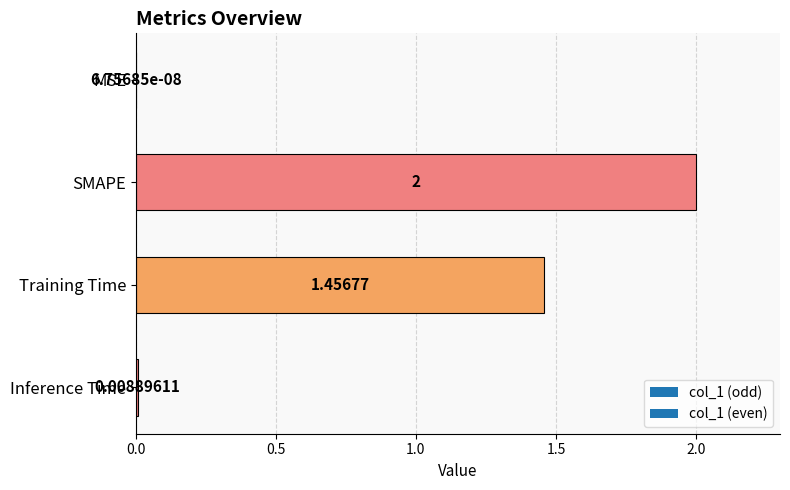

What is the change in value from SMAPE to Inference Time?

-2.0